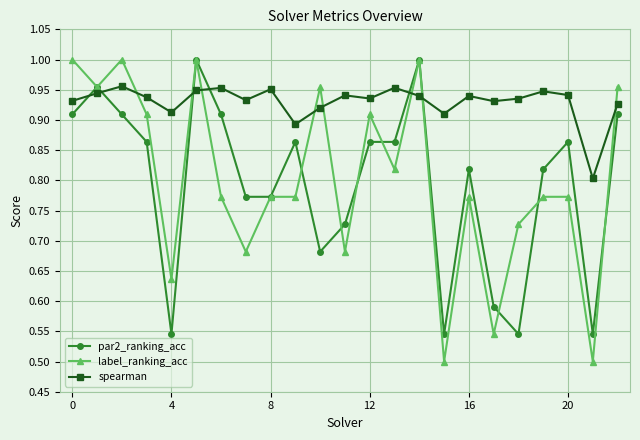

In spearman, how many points are higher than both neighbors (excluding endpoints)?

7